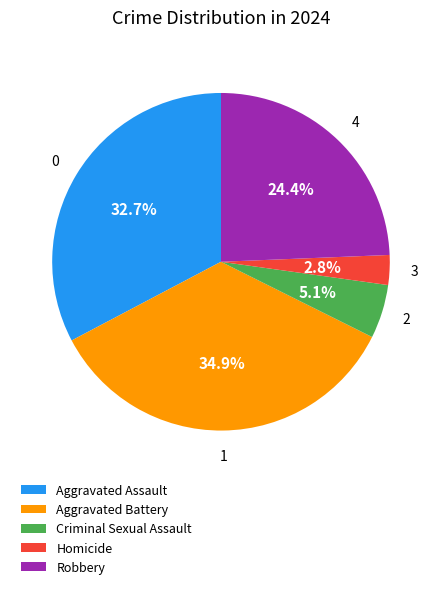

Is it true that Homicide is 3% of the pie?

True